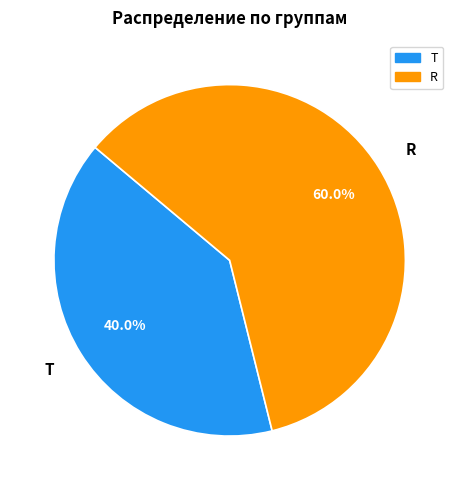

To the nearest percent, what percentage of the pie is R?

60%